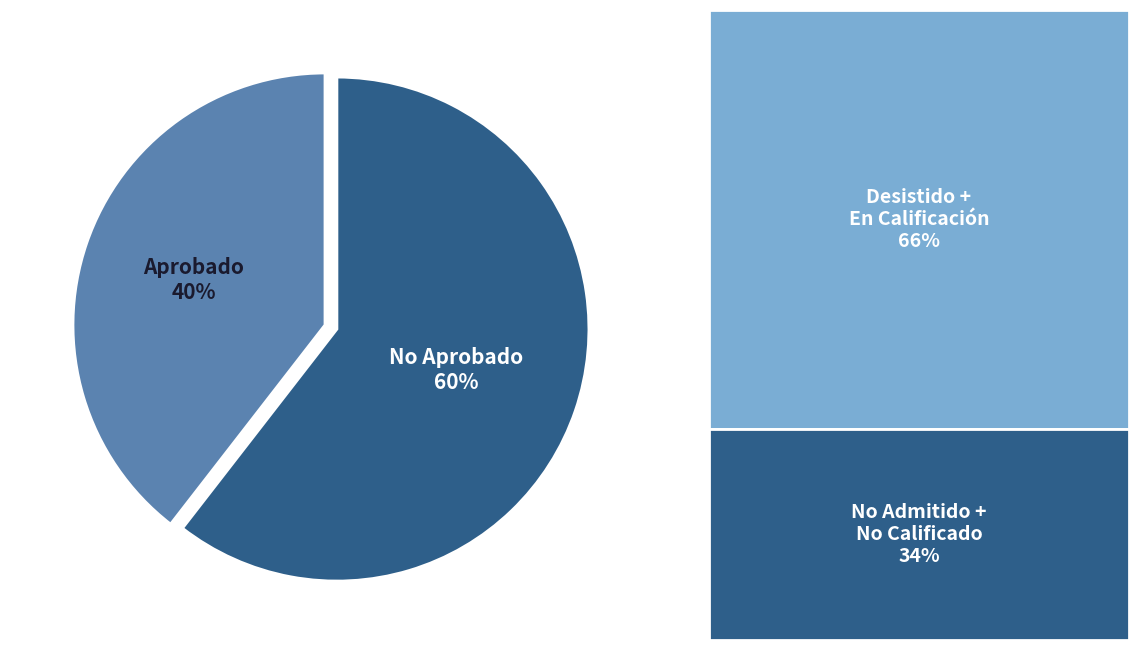

How many slices are in this pie chart?

2